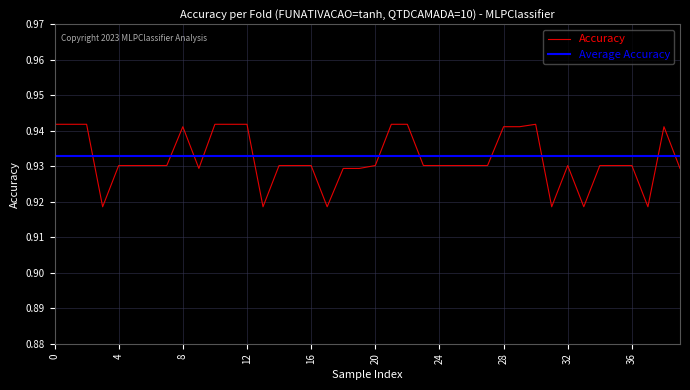

How many intersections are there between Average Accuracy and Accuracy?

11